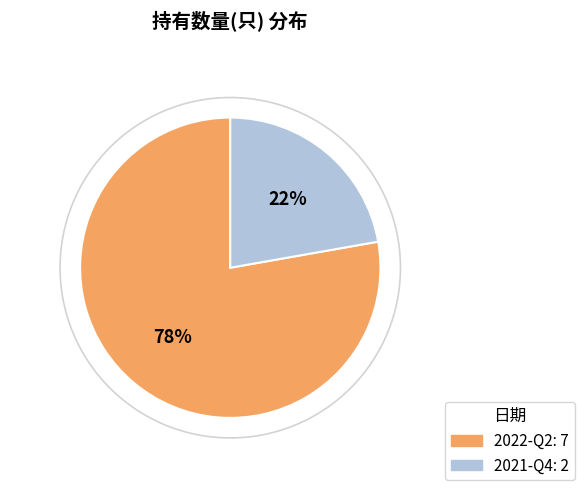

Which category accounts for the majority?

2022-Q2